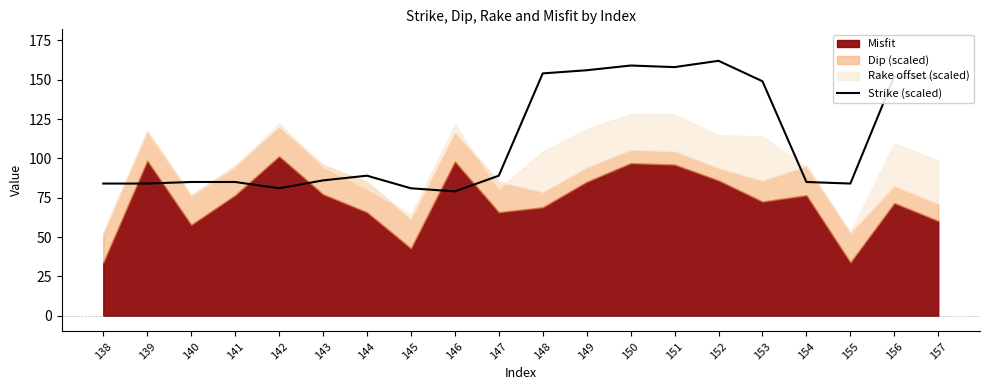

The Strike (scaled) series shows 18 at 143. True or false?

False